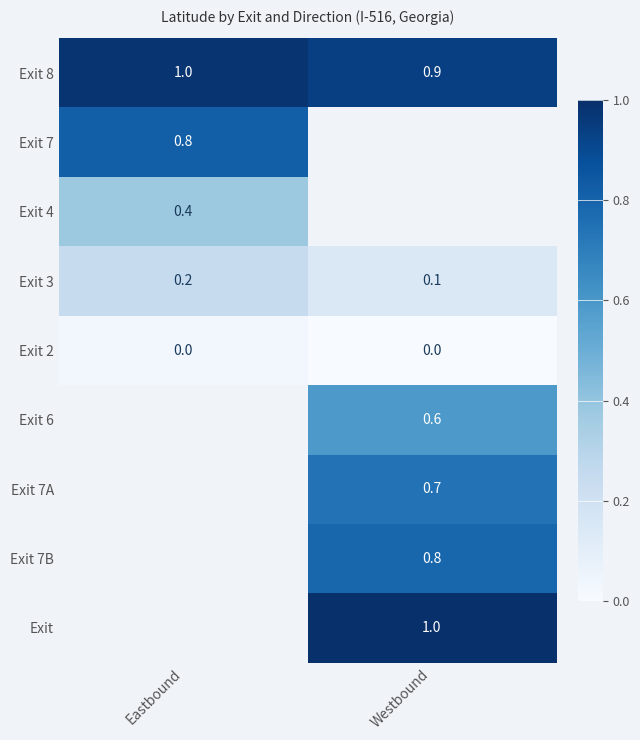

List the labels in order of Exit 8 value, smallest first.

Westbound, Eastbound